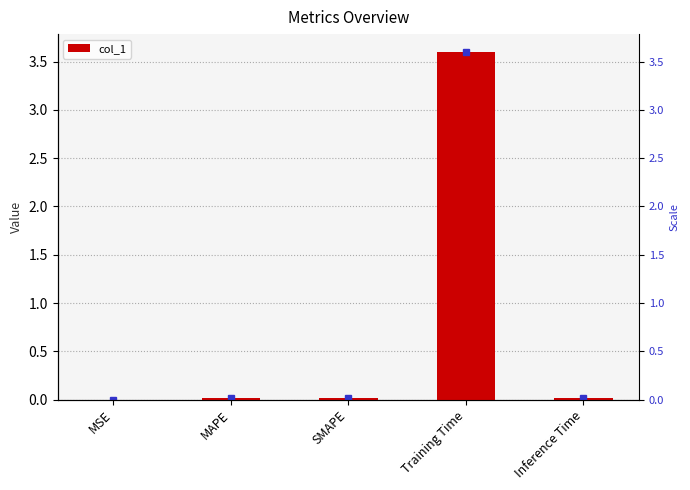

Which label corresponds to the largest value in the chart?

Training Time